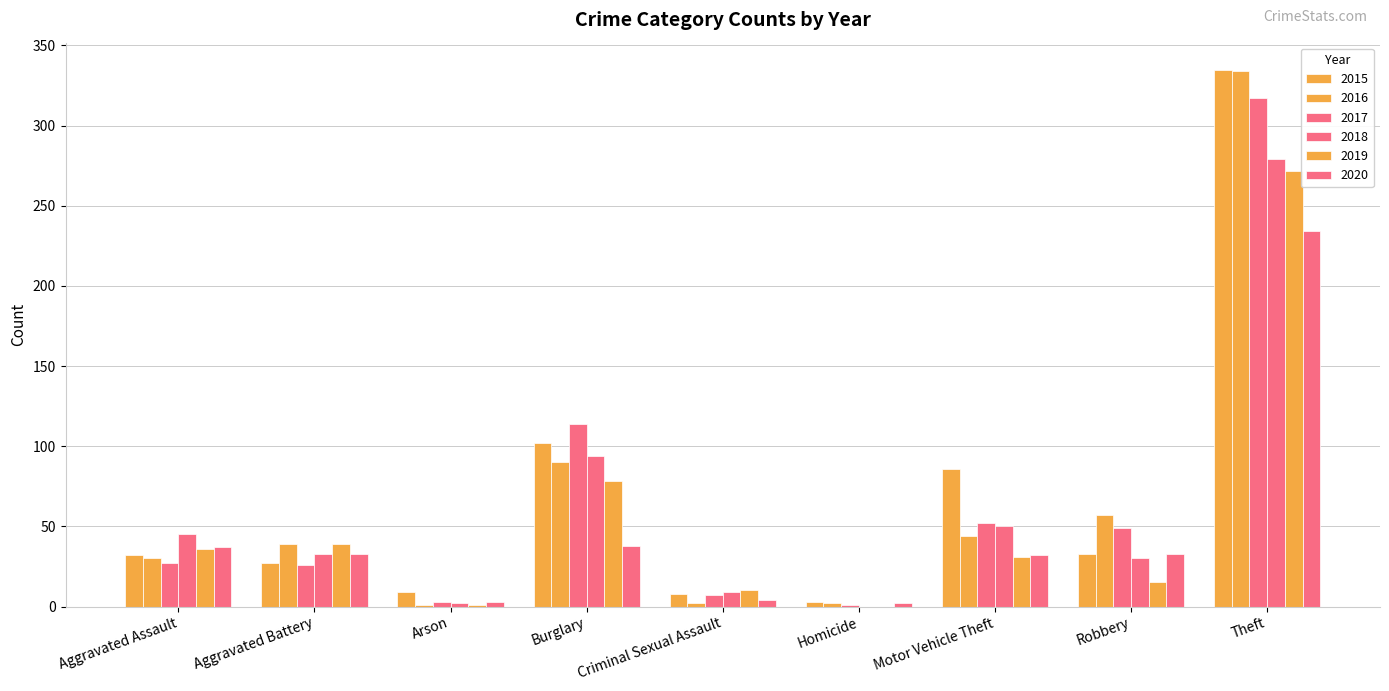

What is the difference between the maximum and minimum values in the 2016 series?

333